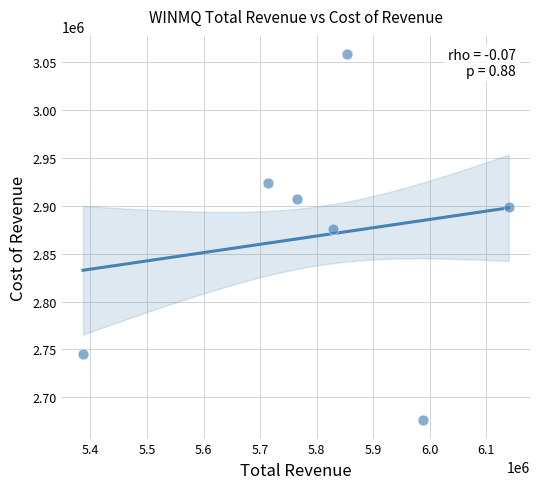

What is the range of Y values (max minus min)?

382400